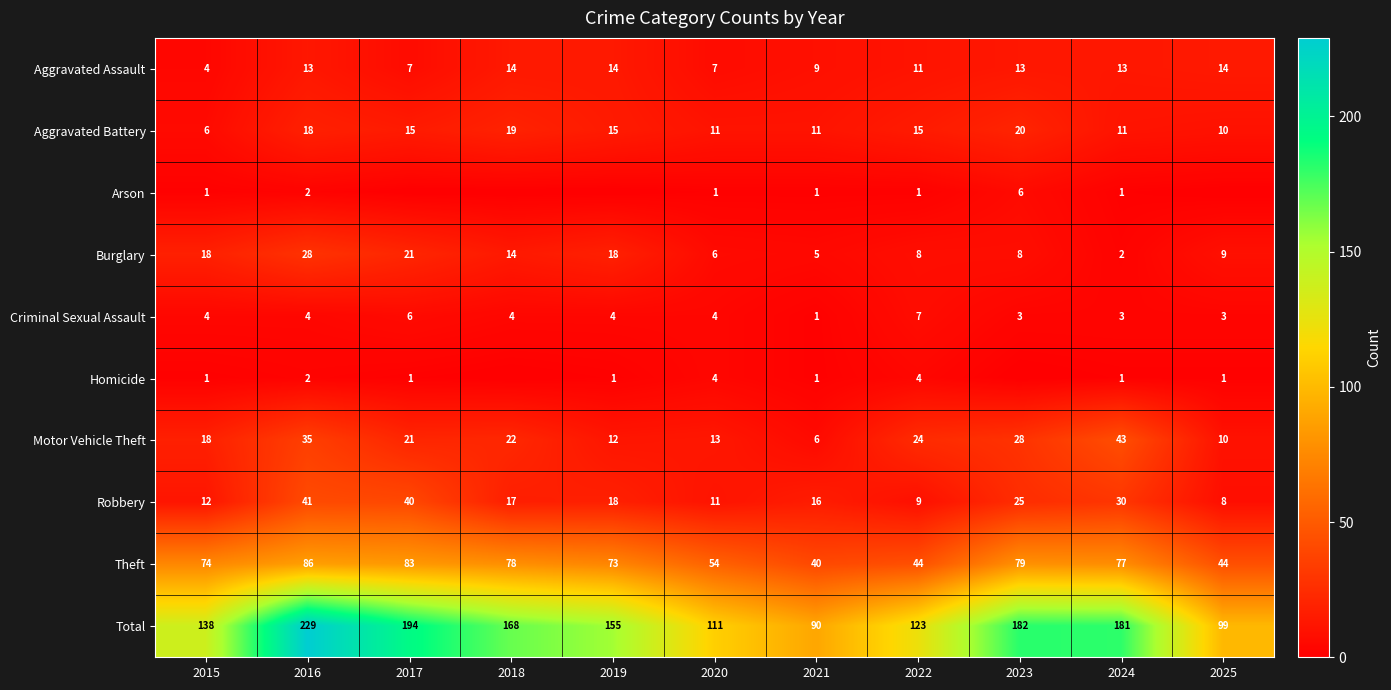

True or false: Total has a value of 181 at 2024.

True